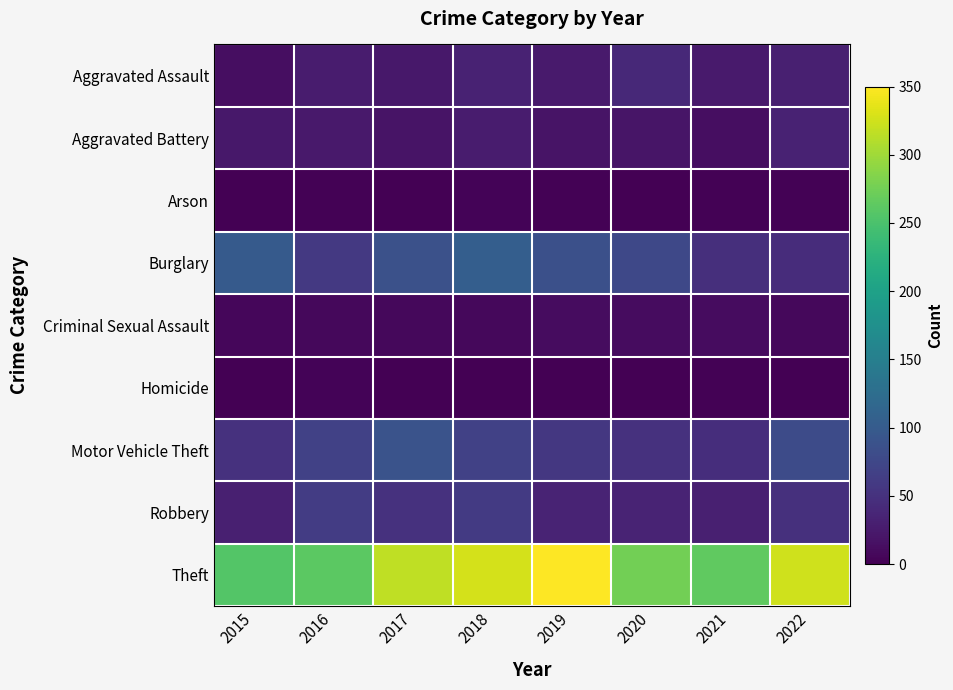

List the series in order of their peak value, lowest first.

Arson, Homicide, Criminal Sexual Assault, Aggravated Battery, Aggravated Assault, Robbery, Motor Vehicle Theft, Burglary, Theft